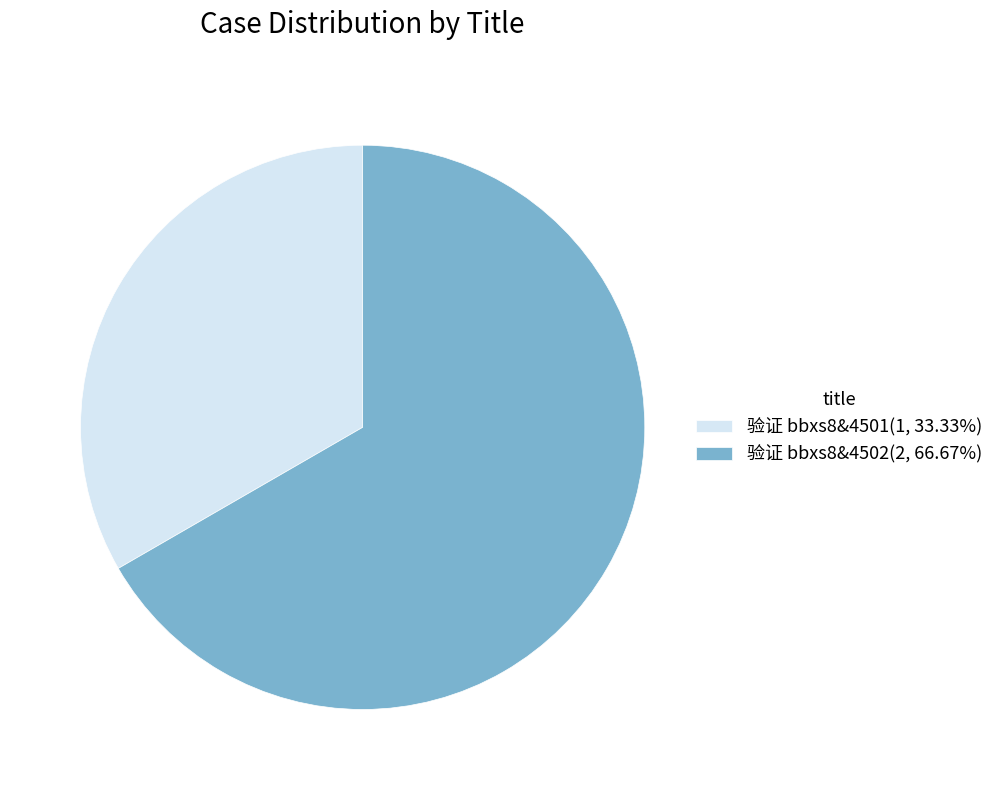

Approximately how many times larger is the value at 验证 bbxs8&4501(1, 33.33%) compared to 验证 bbxs8&4502(2, 66.67%)?

0.5